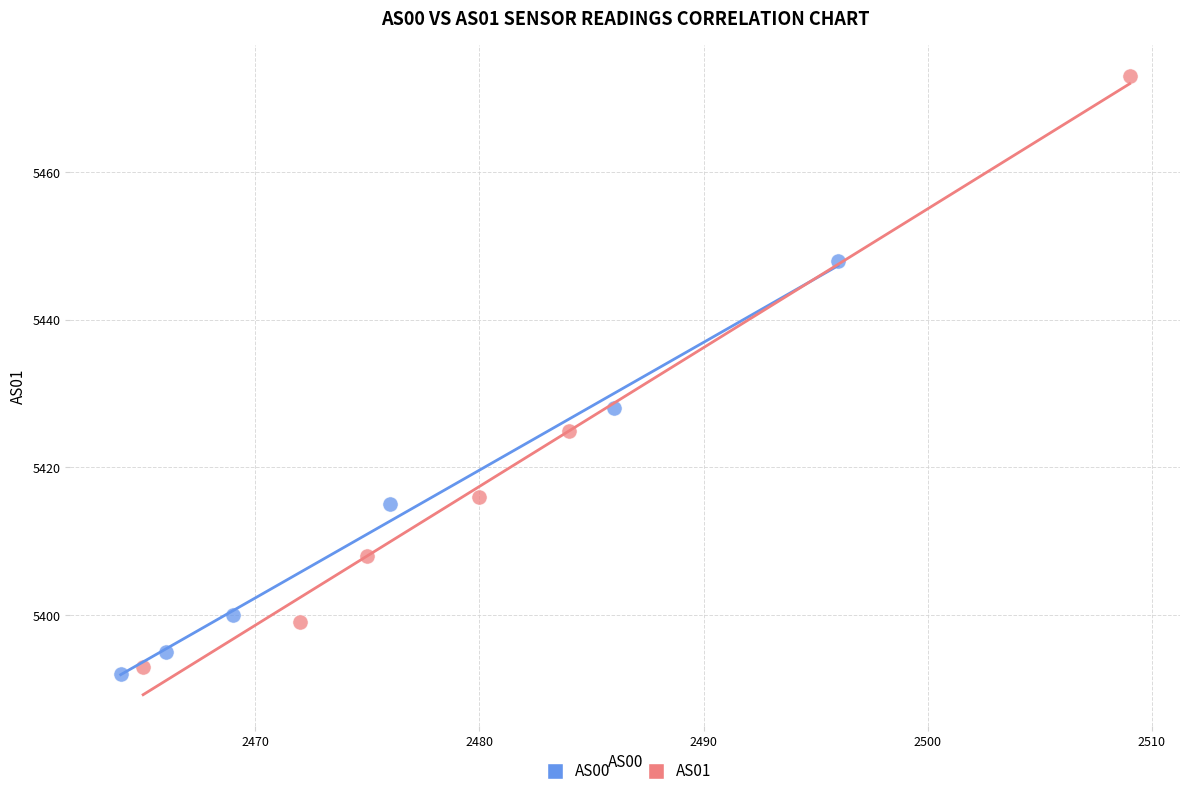

Which series reaches the maximum Y coordinate?

AS01